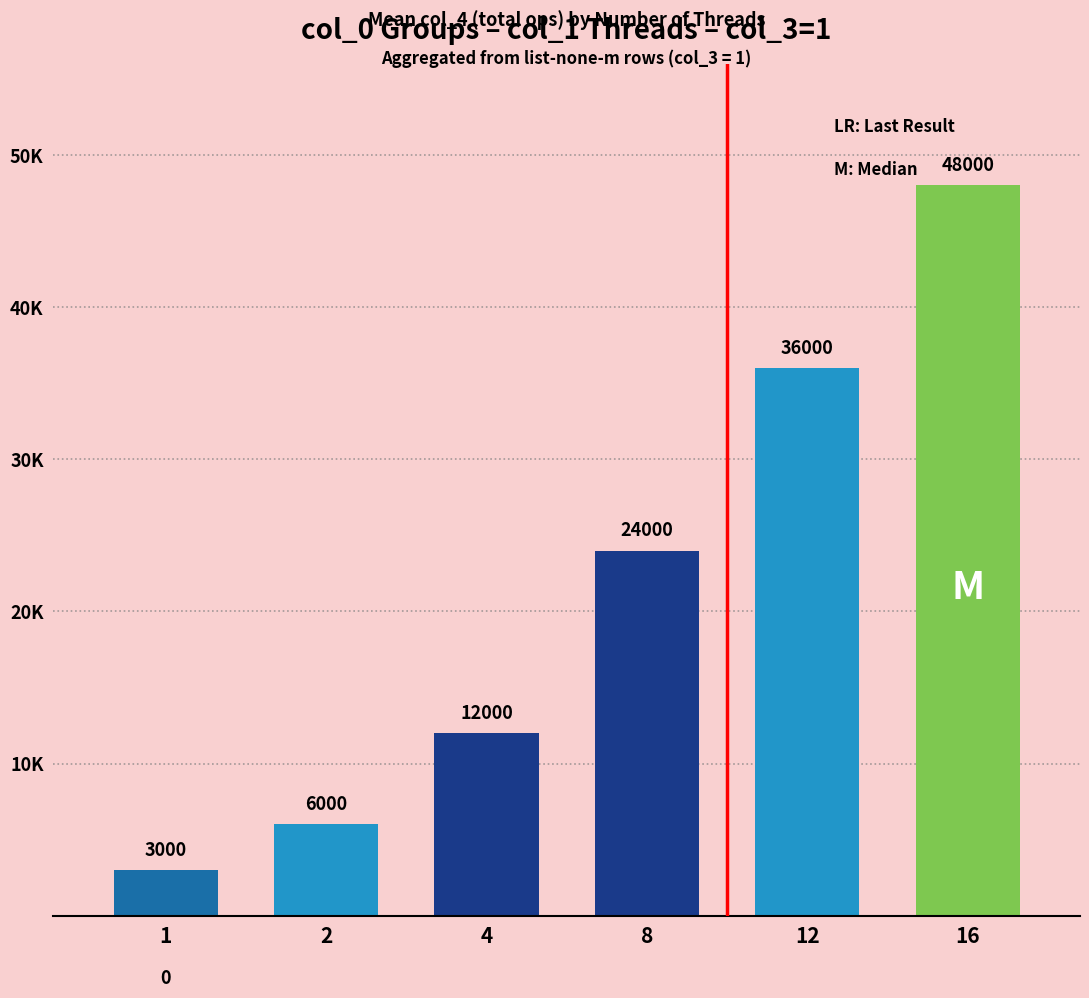

Rank the categories by value from highest to lowest.

16, 12, 8, 4, 2, 1